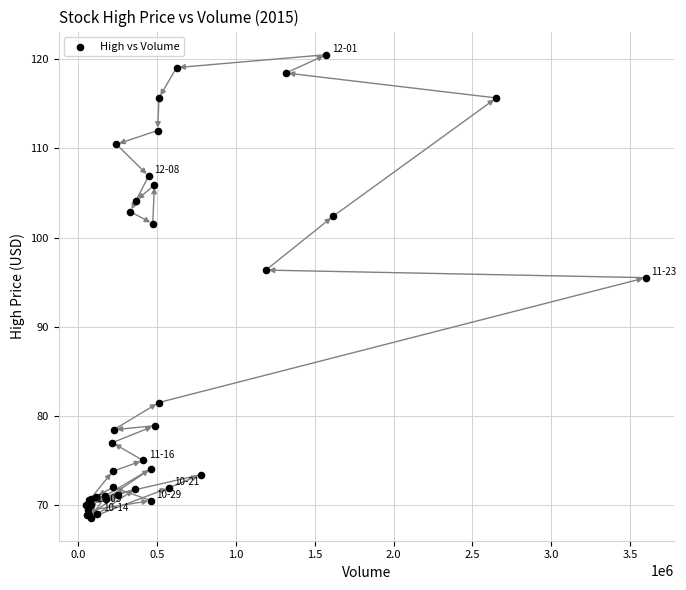

What Y value in the scatter plot is closest to 94?

95.5